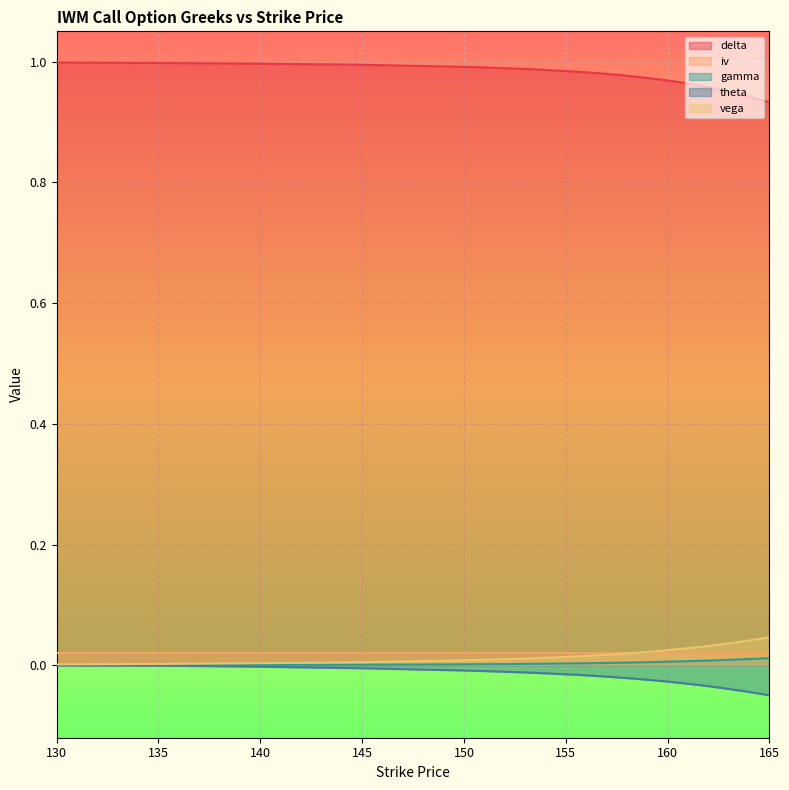

Which series has the largest range (max minus min)?

delta